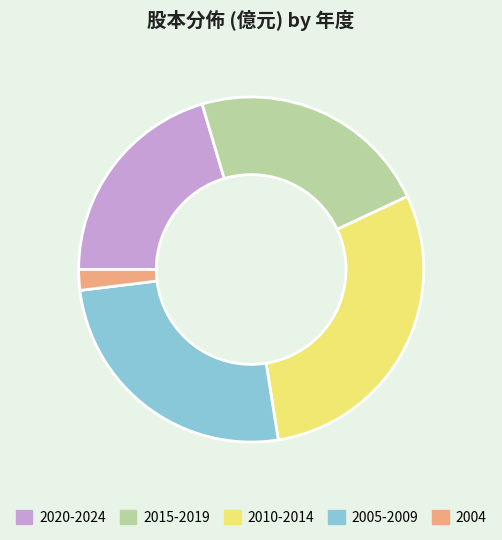

Is the sum of 2015-2019 and 2020-2024 greater than half?

No